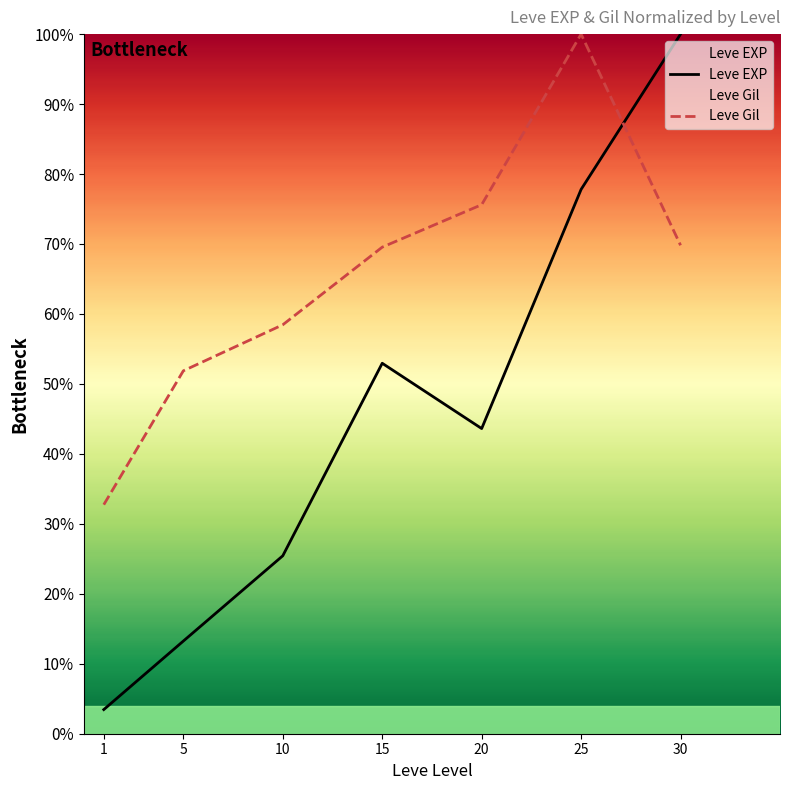

True or false: Leve EXP has a value of 22.5 at 5.

False